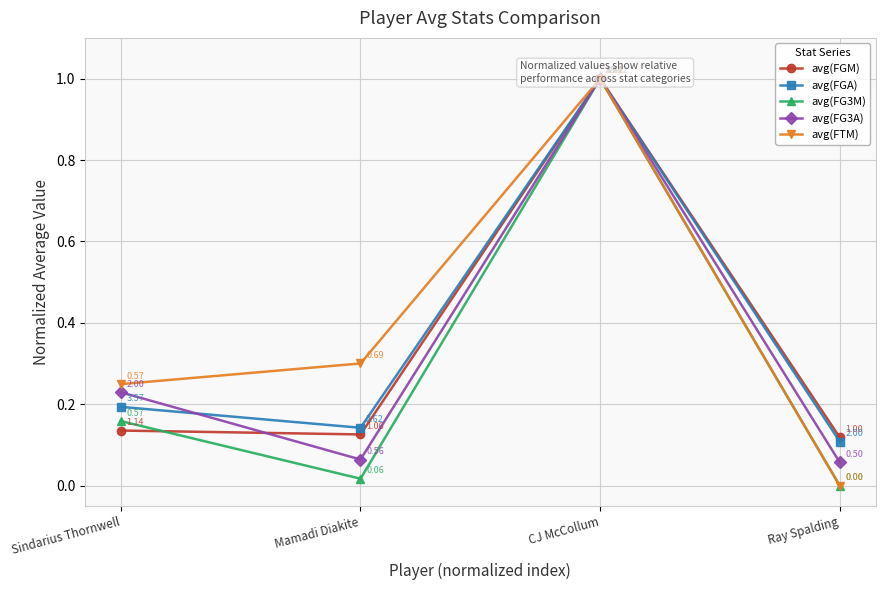

True or false: avg(FG3A) has a value of 0.0 at Ray Spalding.

False